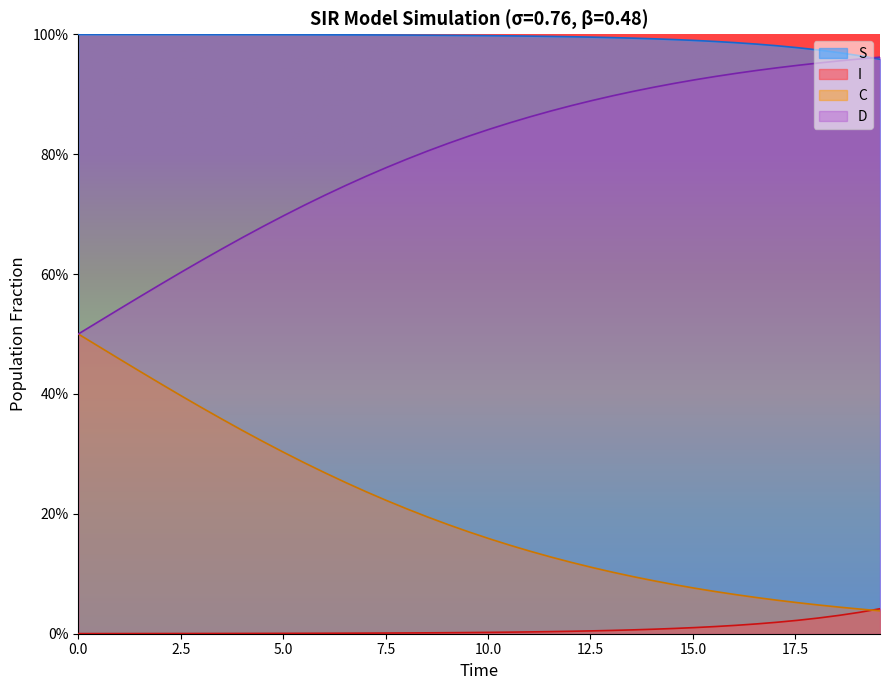

Which series has the largest range (max minus min)?

C